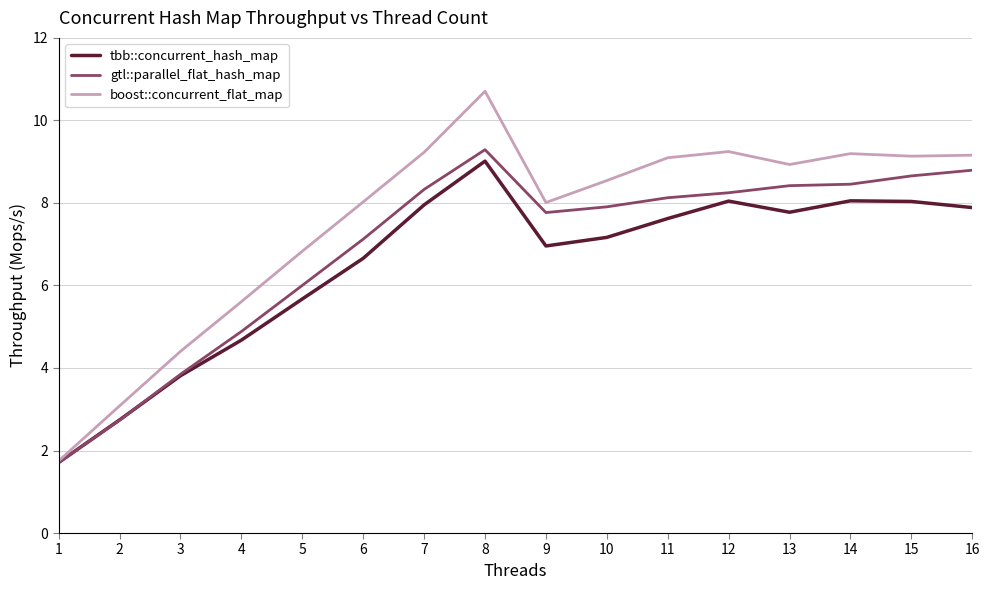

List the series in order of their overall mean, highest first.

boost::concurrent_flat_map, gtl::parallel_flat_hash_map, tbb::concurrent_hash_map